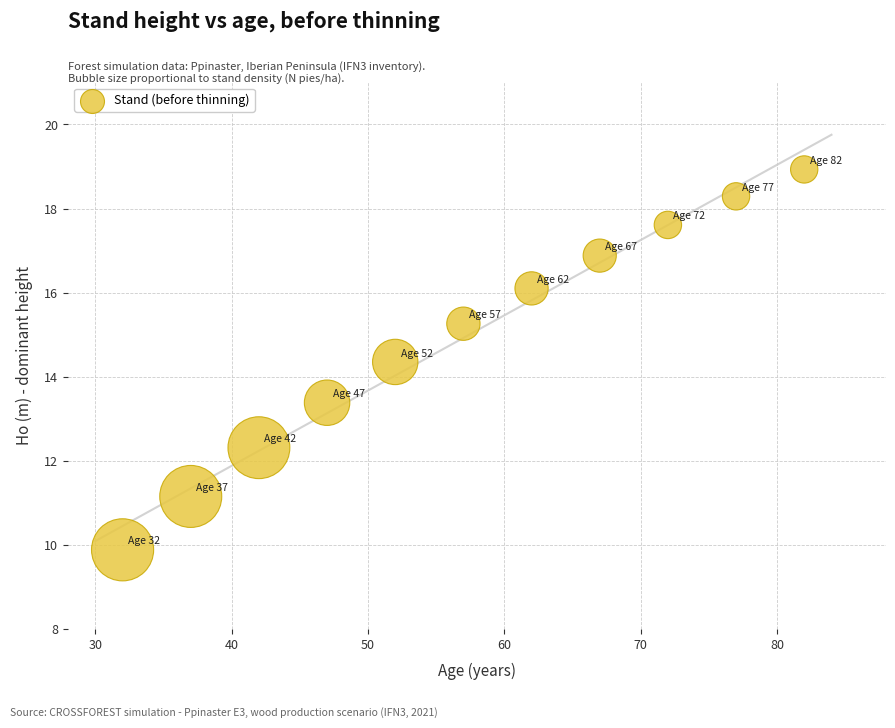

What is the average Y value?

14.9